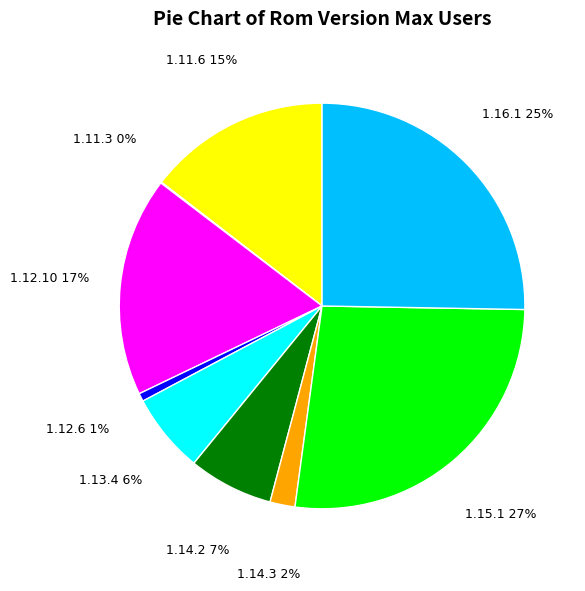

Does any single category account for the majority?

No